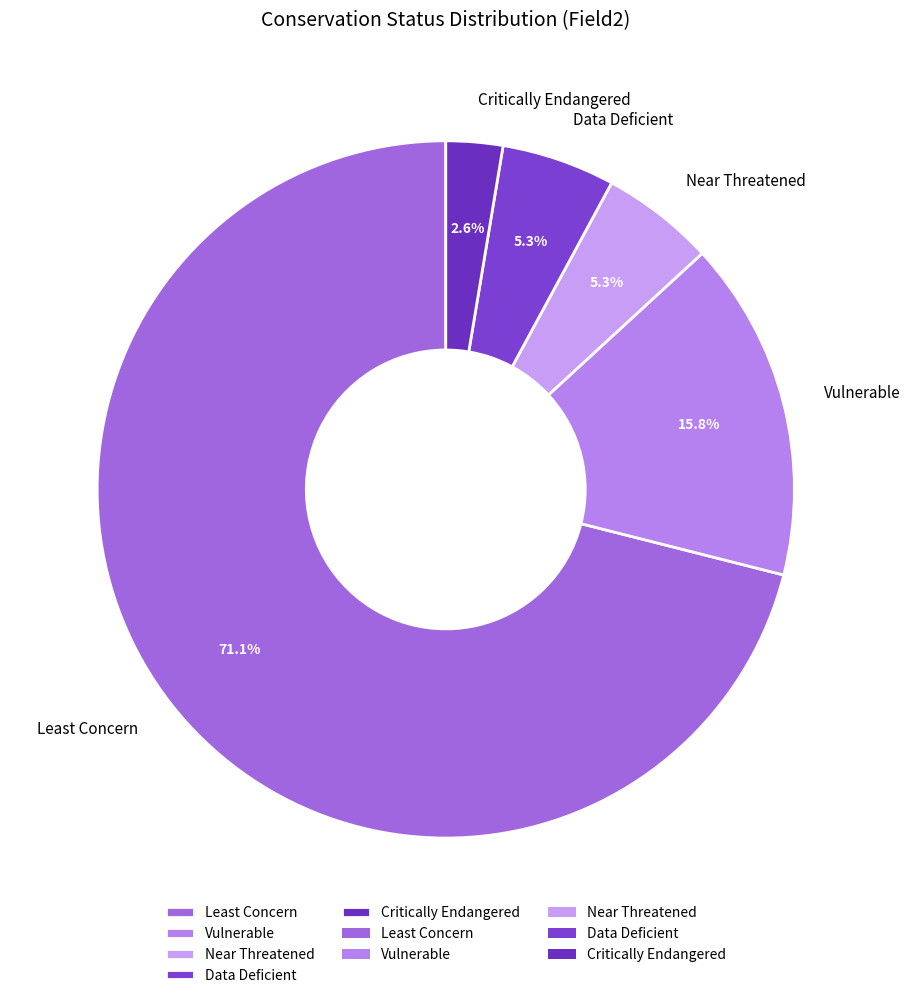

How many segments does this pie chart have?

5